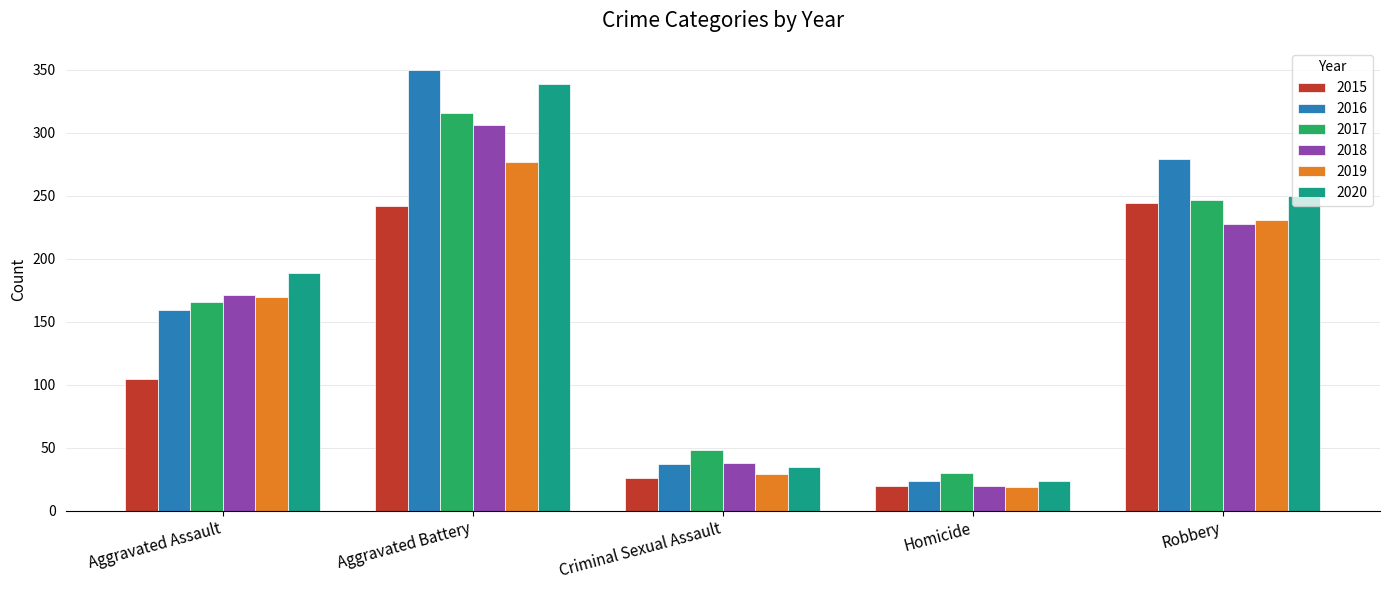

Read the 2018 value at Aggravated Battery, to the nearest 5.

305